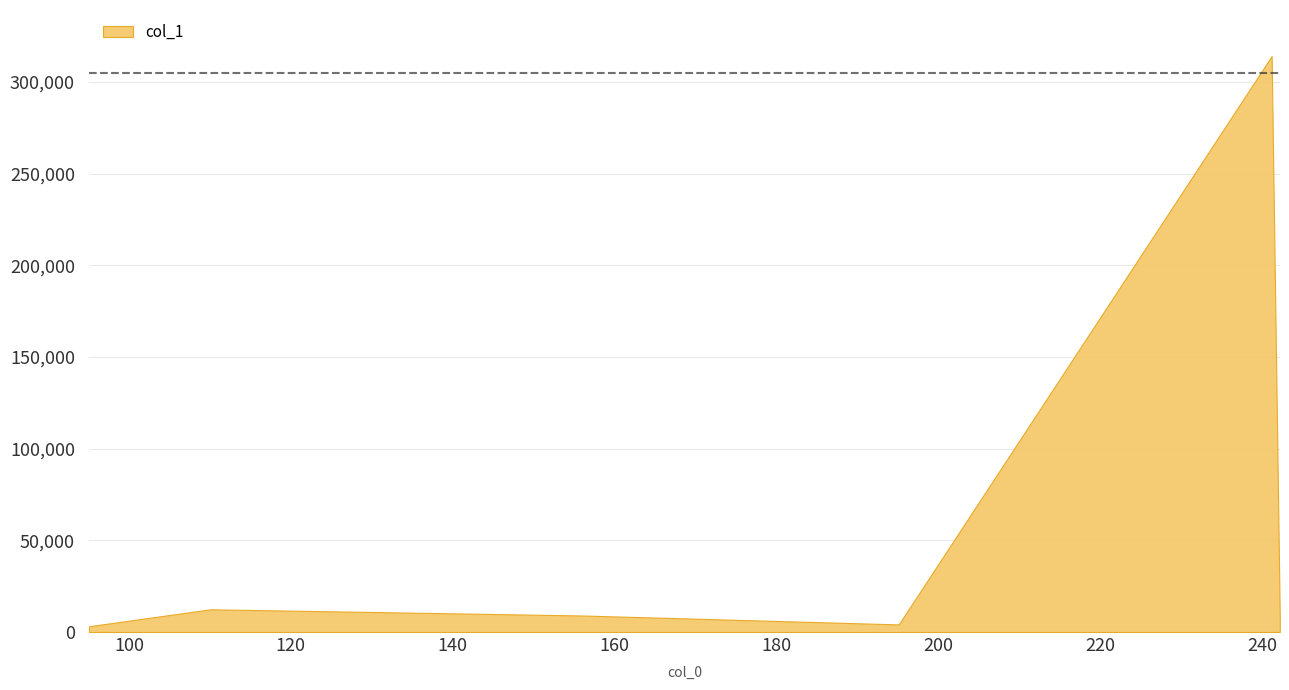

Reading left to right, what are all the values shown in this chart?

3142.1	12396.9	9009.5	4154.4	314105.4	8315.5